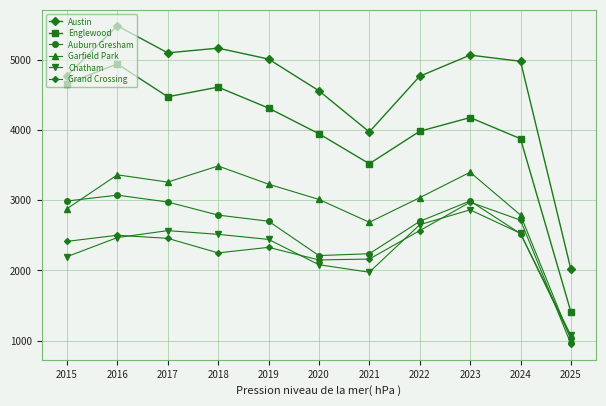

How many lines are shown in the chart?

6